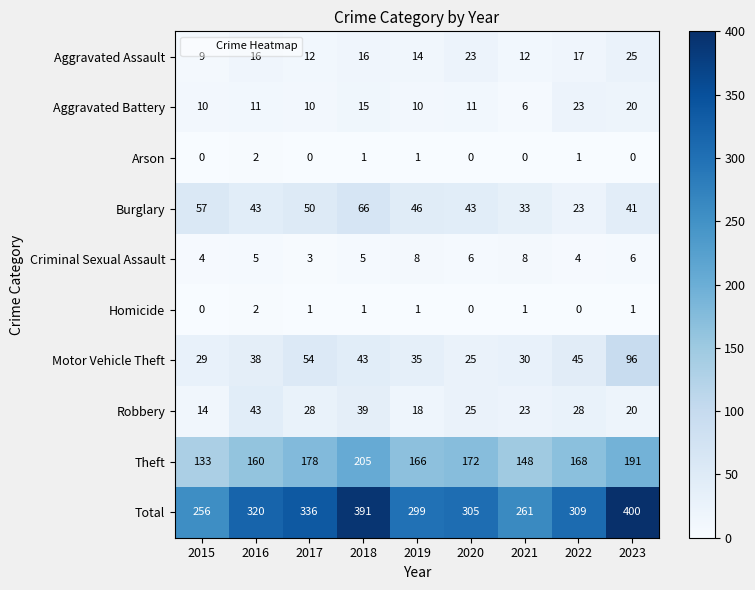

How many data points does each series have?

9